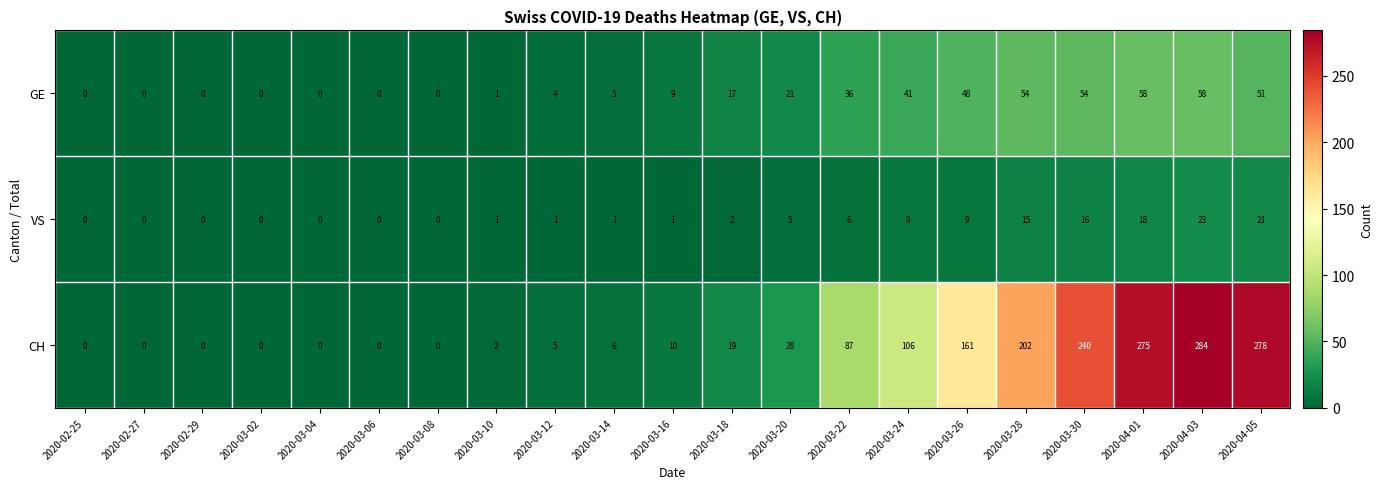

The value of CH at 2020-04-05 is 278. True or false?

True